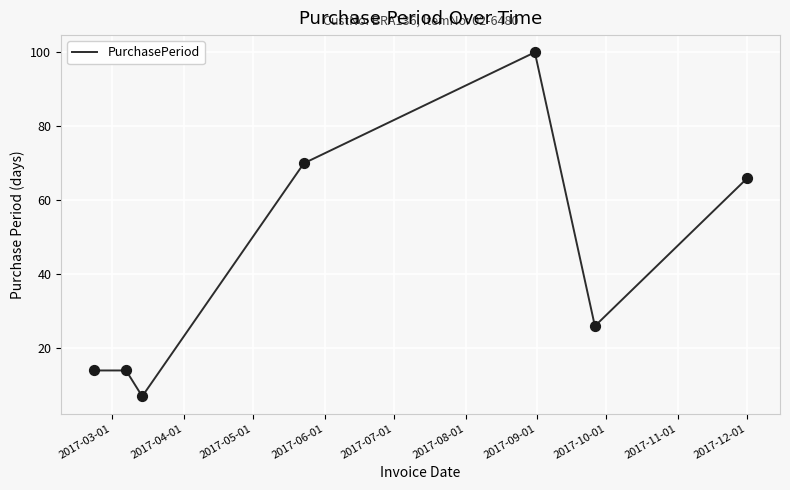

How many interior local valleys (lower than both neighbors) does the data have?

2